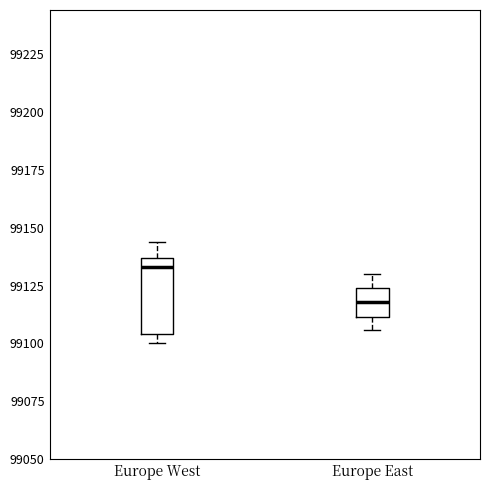

Comparing the boxes themselves (not the whiskers), which one is the tallest?

Europe West